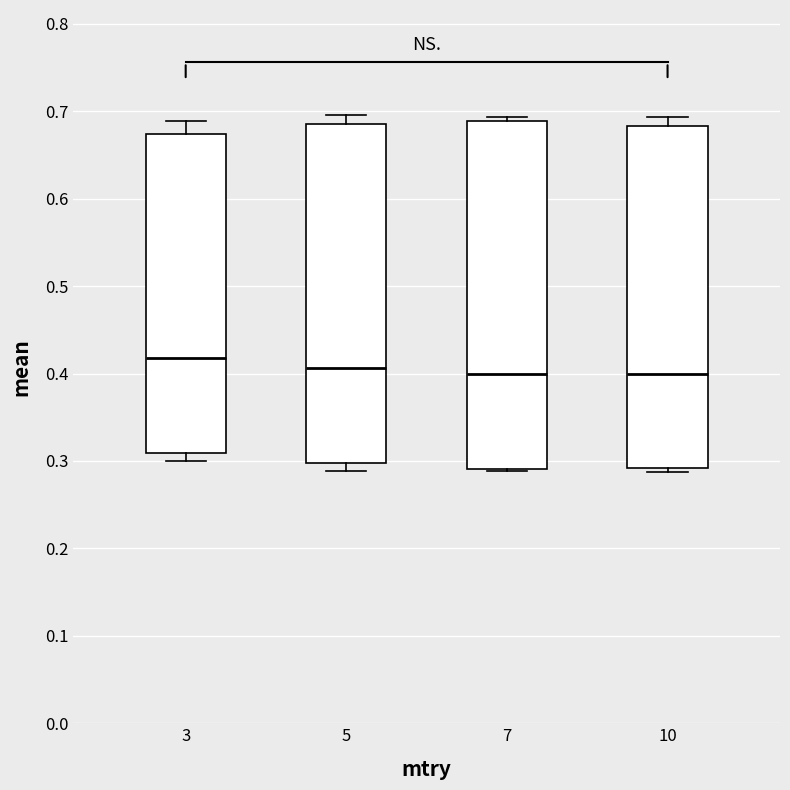

Where does the upper whisker of the box at x = 5 end on the y-axis? The values are not printed on the chart, so give them approximately, as read against the axis.

0.70